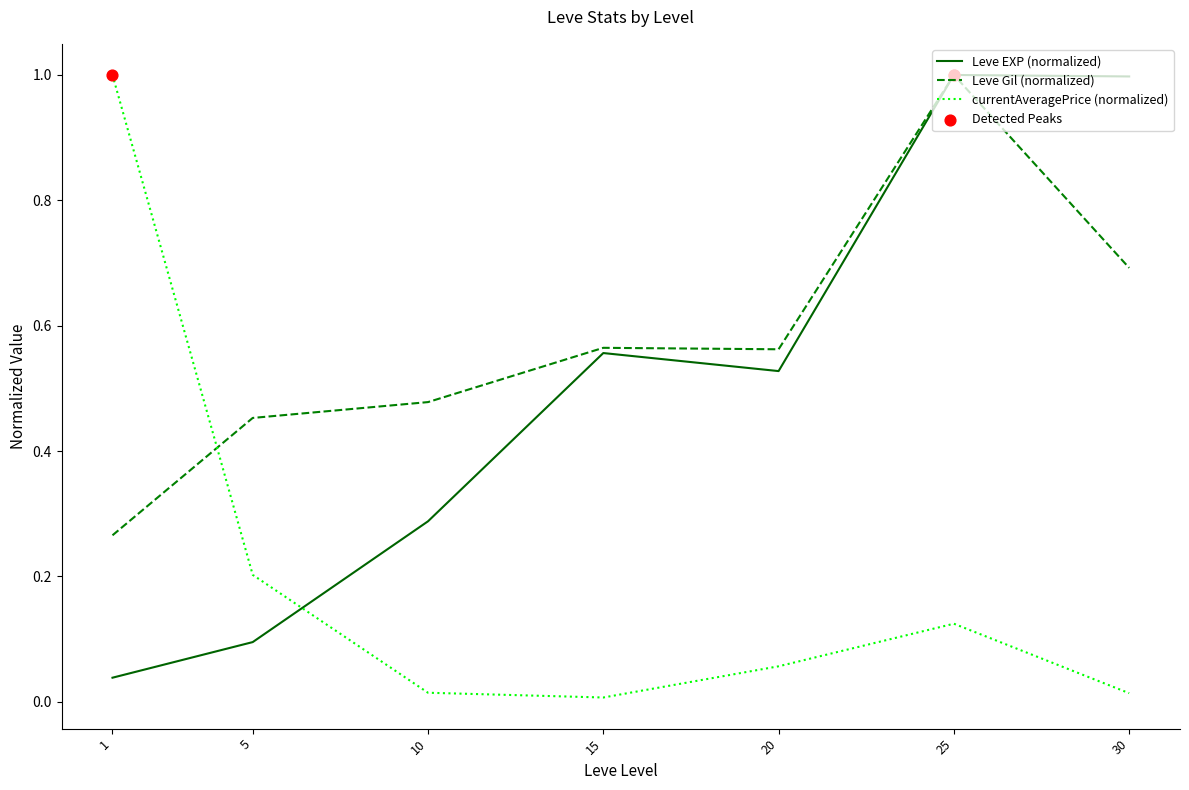

At how many categories does at least one series exceed 0?

7